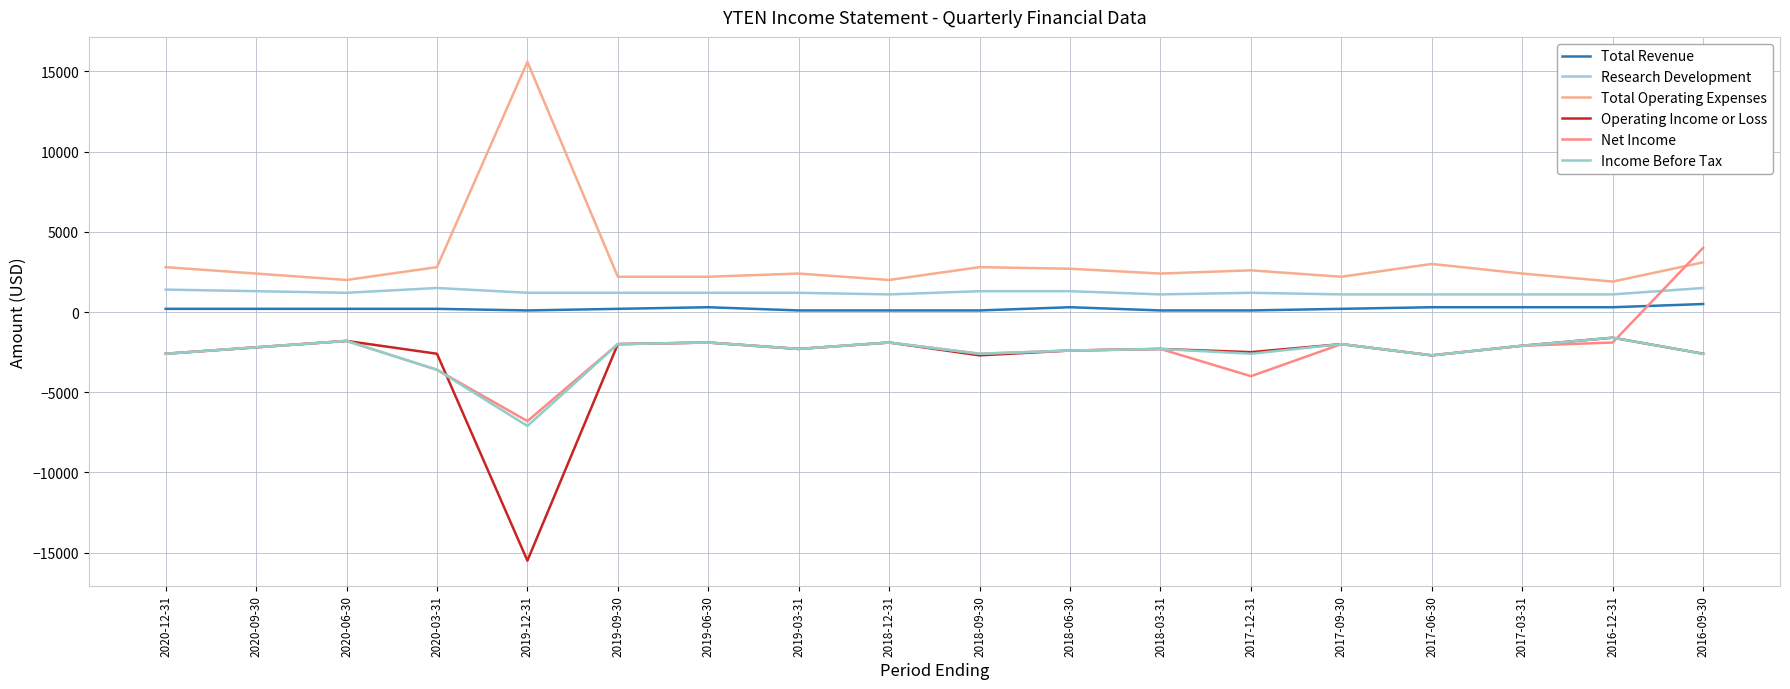

How many lines are shown in the chart?

6